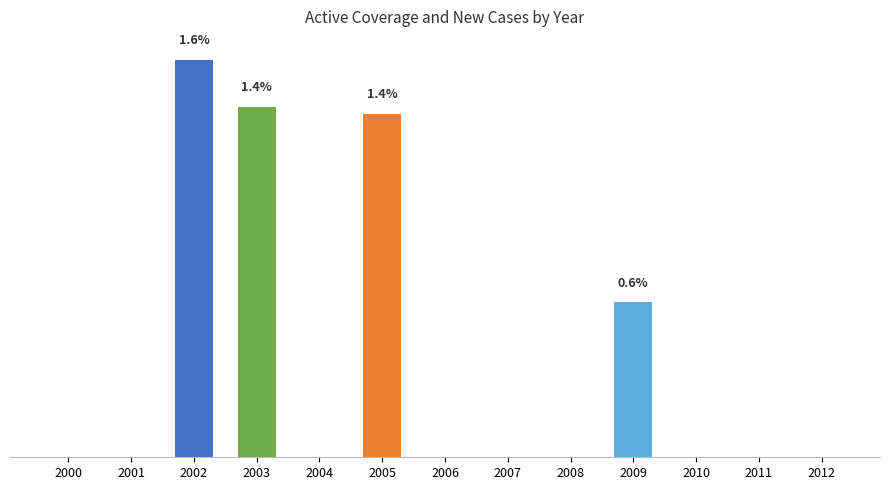

Which label corresponds to the smallest value in the chart?

2000